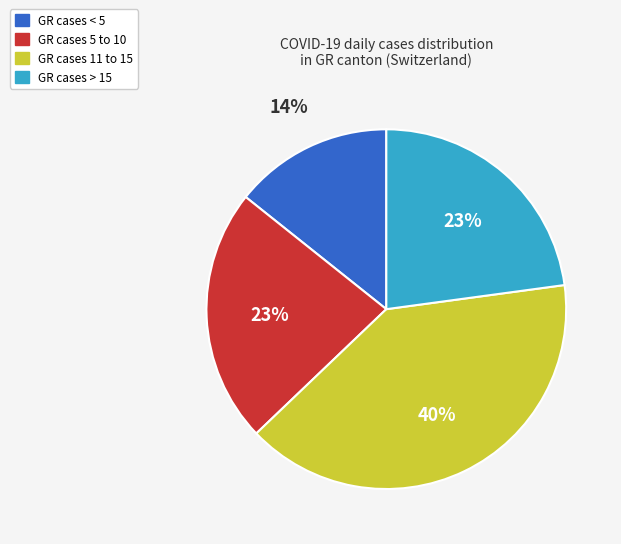

What is the ratio of the value at GR cases > 15 to the value at GR cases 5 to 10?

1.0